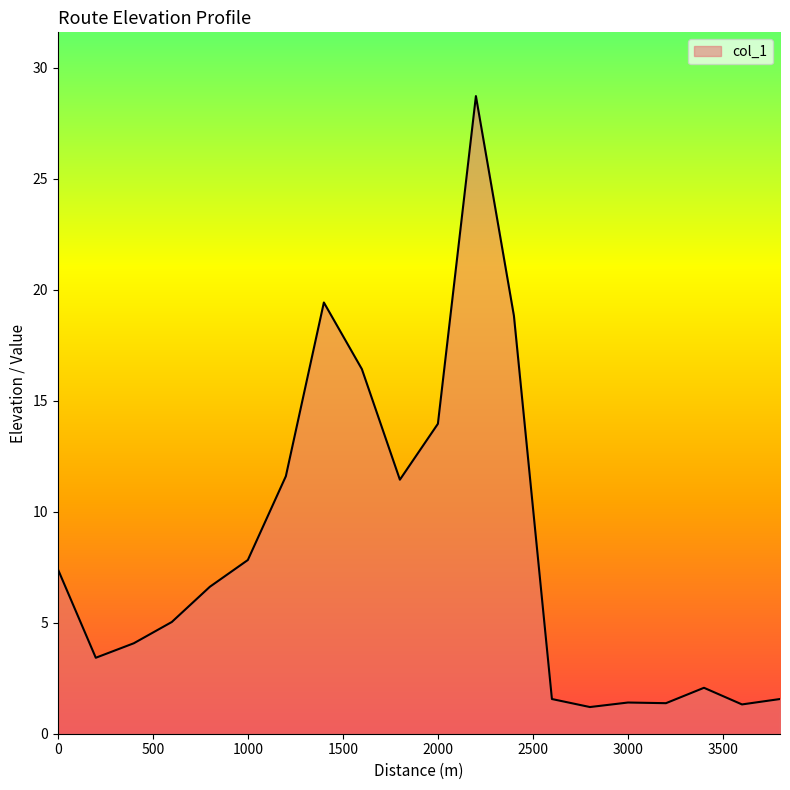

Does the chart display data point markers on the line(s)?

No